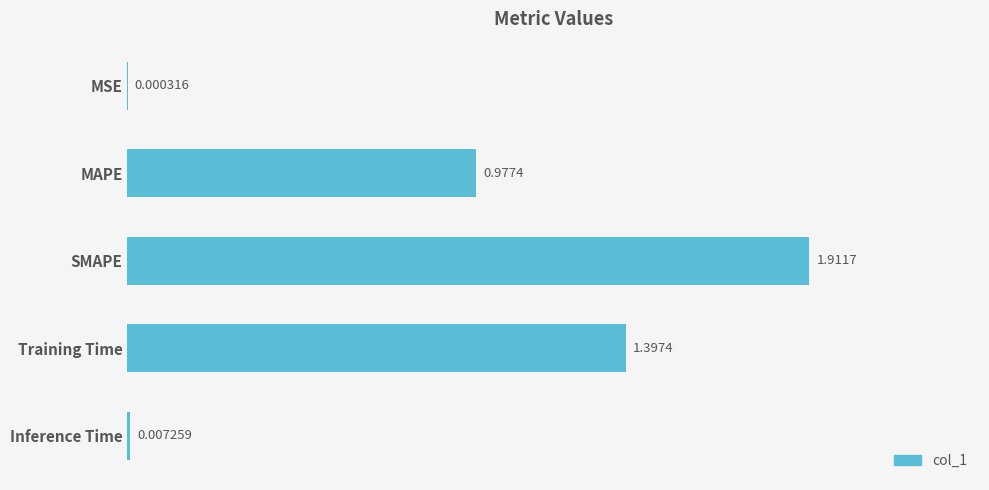

Which category has the highest value across all series?

SMAPE